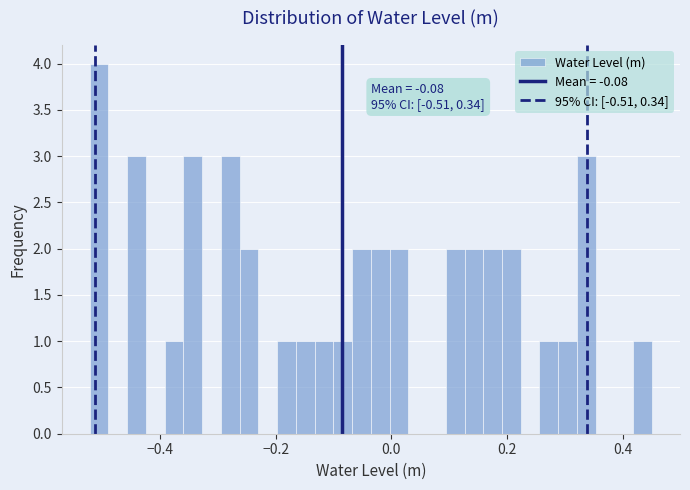

Read against the x-axis, roughly where is the centre of the tallest bar?

-0.50